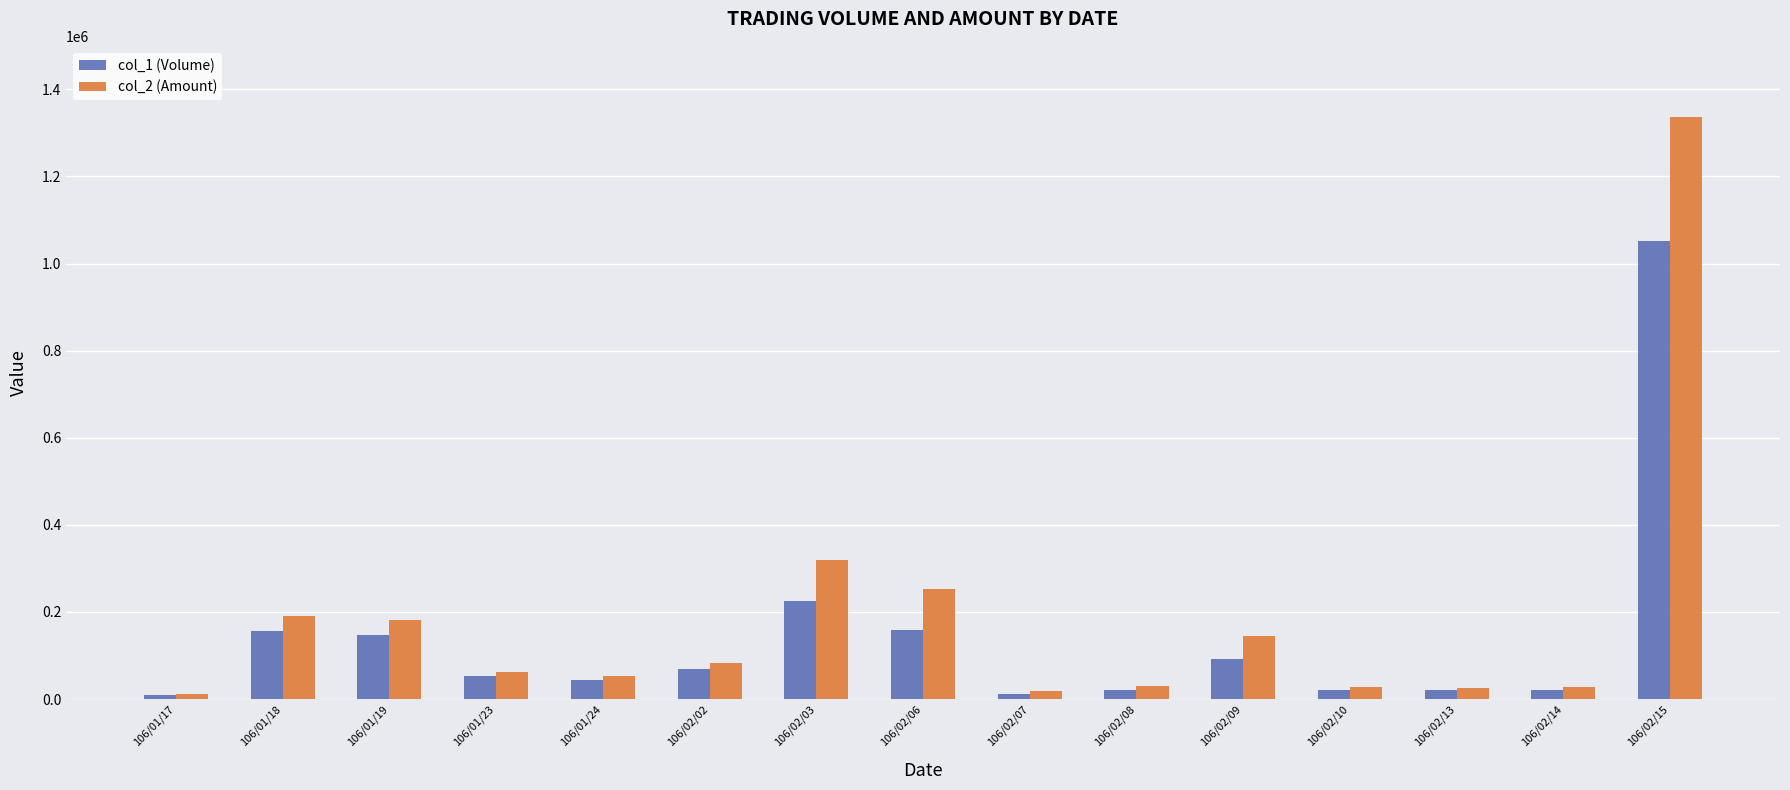

What are all the series names shown in the legend?

col_1 (Volume), col_2 (Amount)